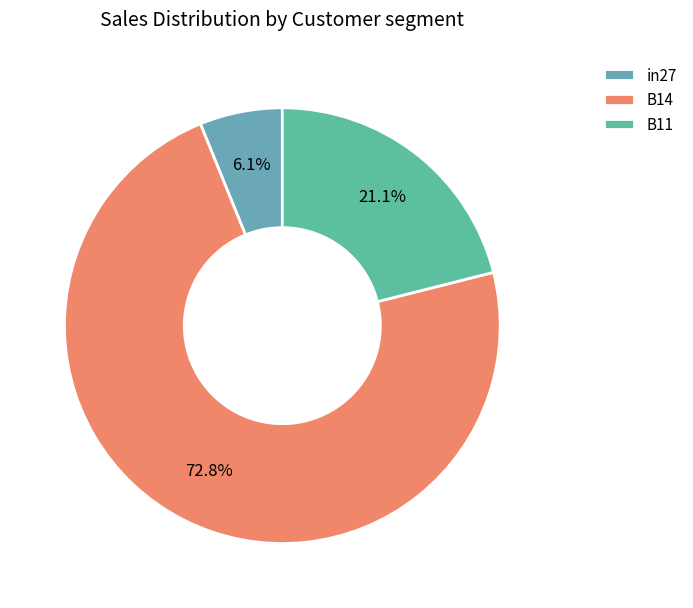

How many segments does this pie chart have?

3